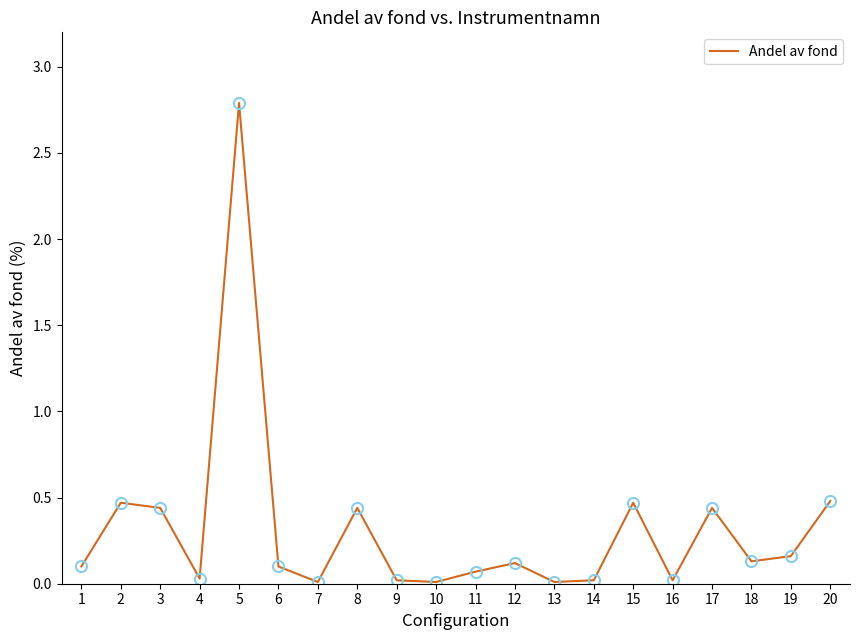

What value does the data have at 5?

2.8